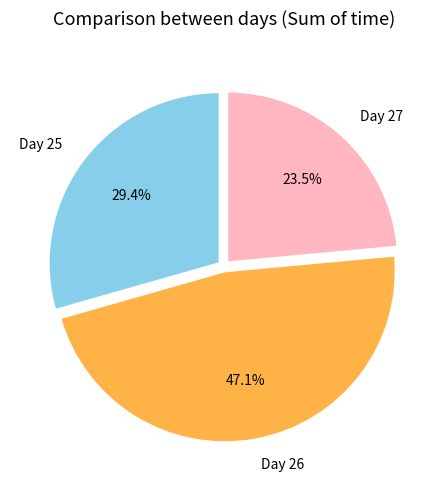

To the nearest percent, what is the average slice percentage?

33%